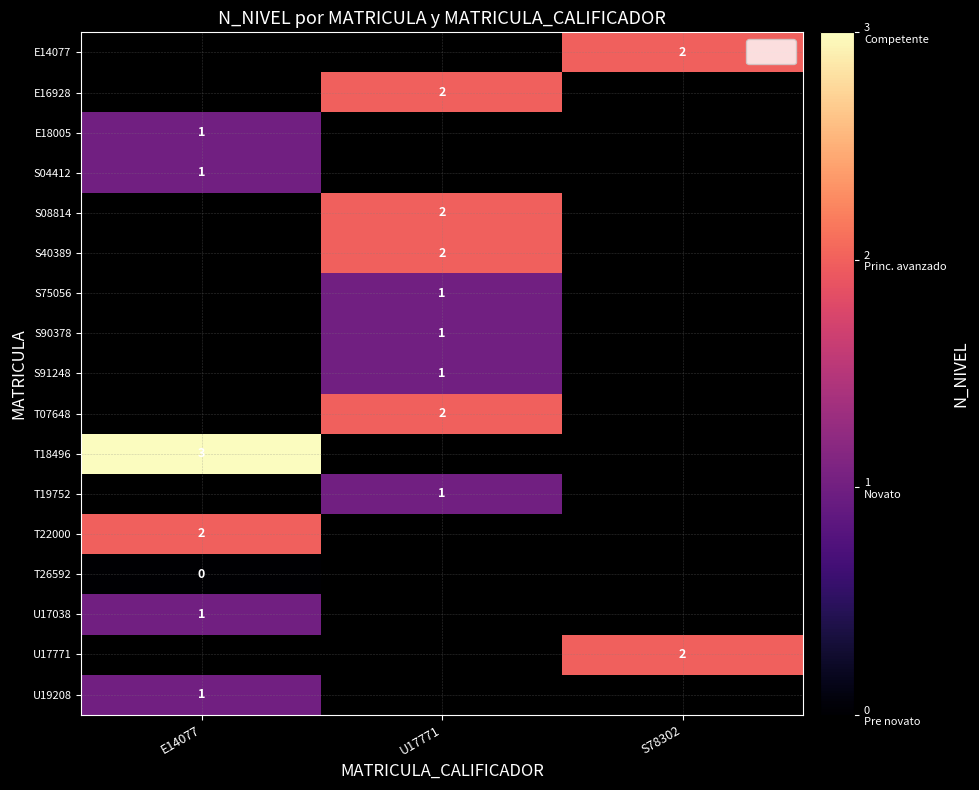

The U17771 series shows 2 at S78302. True or false?

True